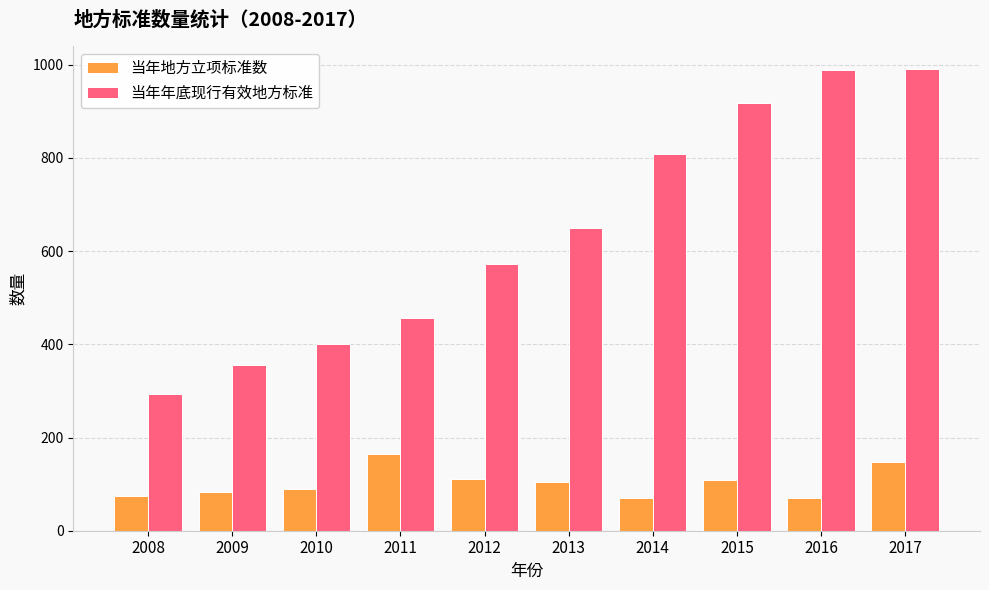

How many bars are there in each group?

2